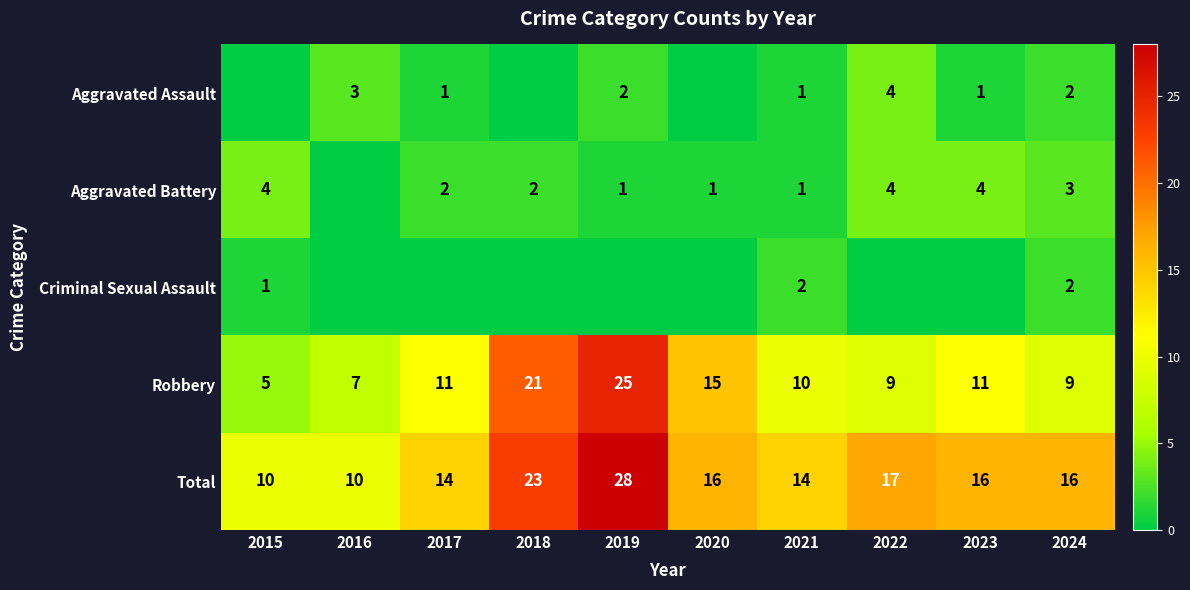

Is the value of Total at 2021 greater than the value of Robbery at 2018?

No